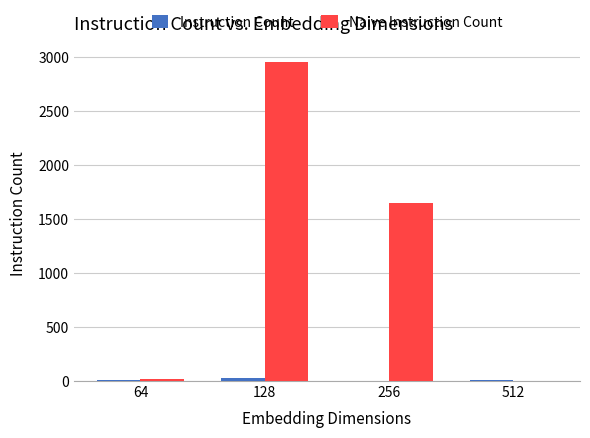

The Naive Instruction Count series shows 2950 at 128. True or false?

True